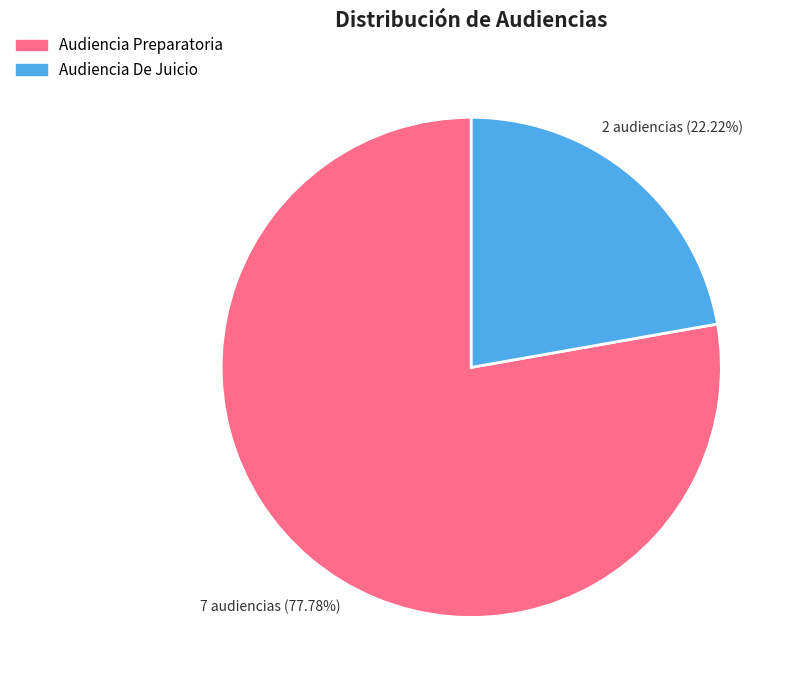

Which category has the biggest portion of the pie?

Audiencia Preparatoria